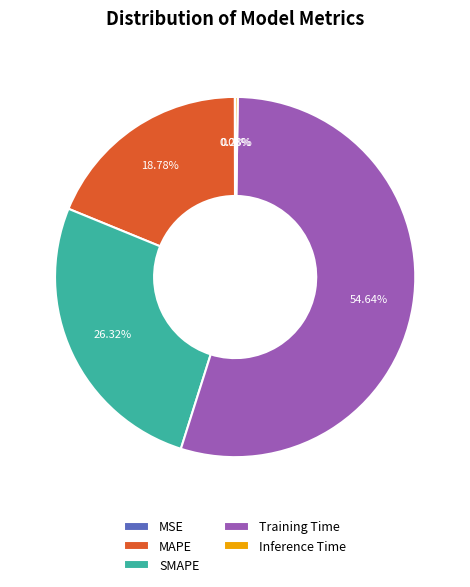

Do SMAPE and MAPE together represent more than half of the pie?

No